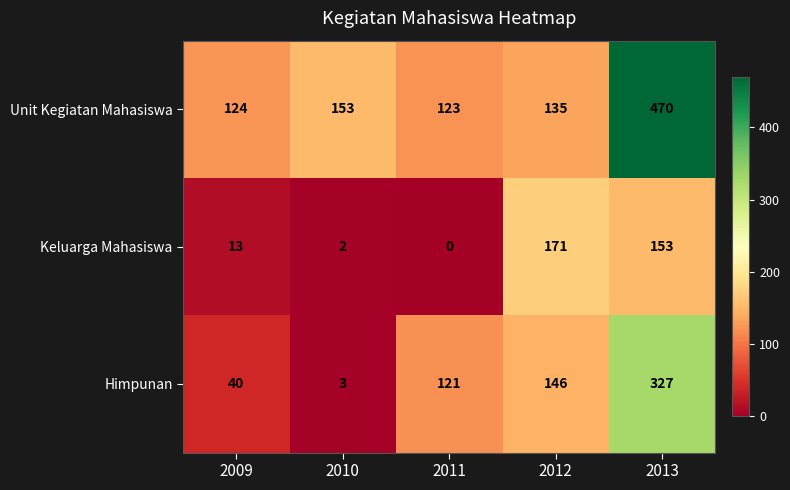

Rank the series by their average value, from lowest to highest.

Keluarga Mahasiswa, Himpunan, Unit Kegiatan Mahasiswa